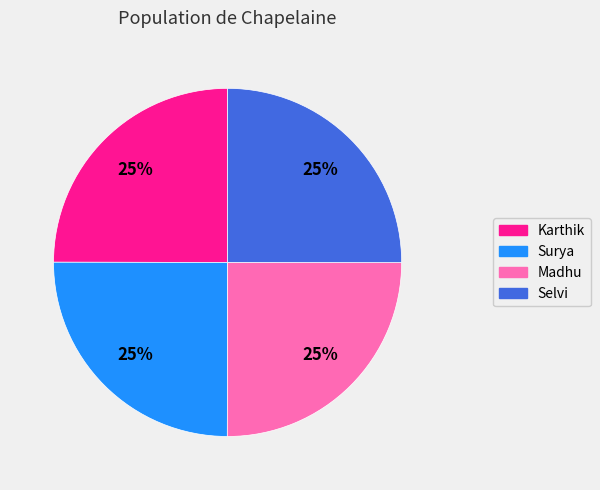

Approximately how many times larger is the value at Surya compared to Selvi?

1.0